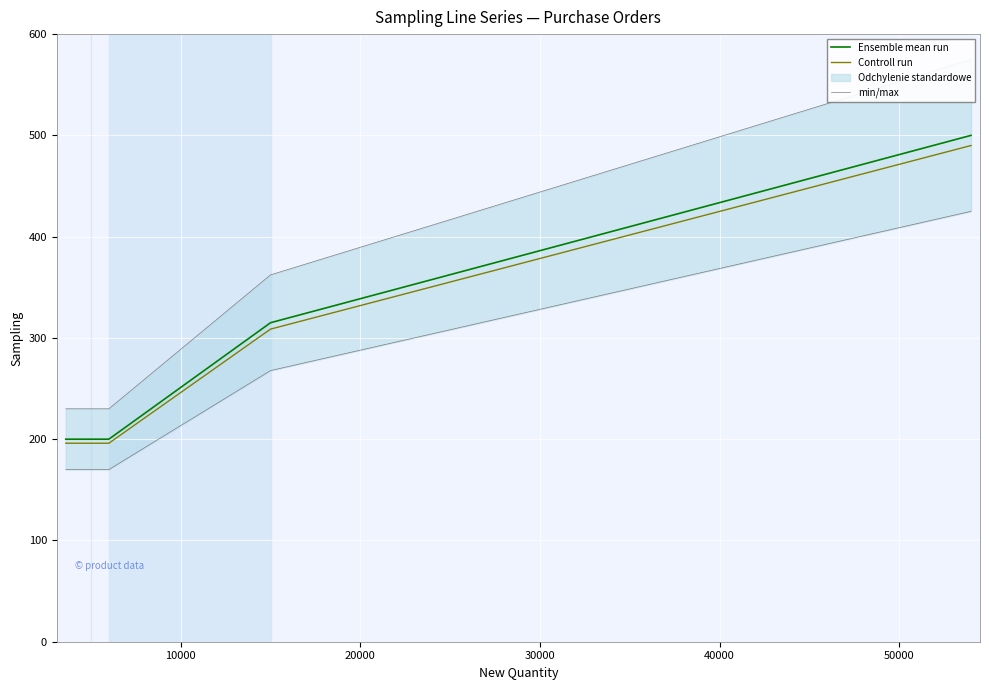

What is the difference between the second highest and second lowest values in the min/max series?

132.3